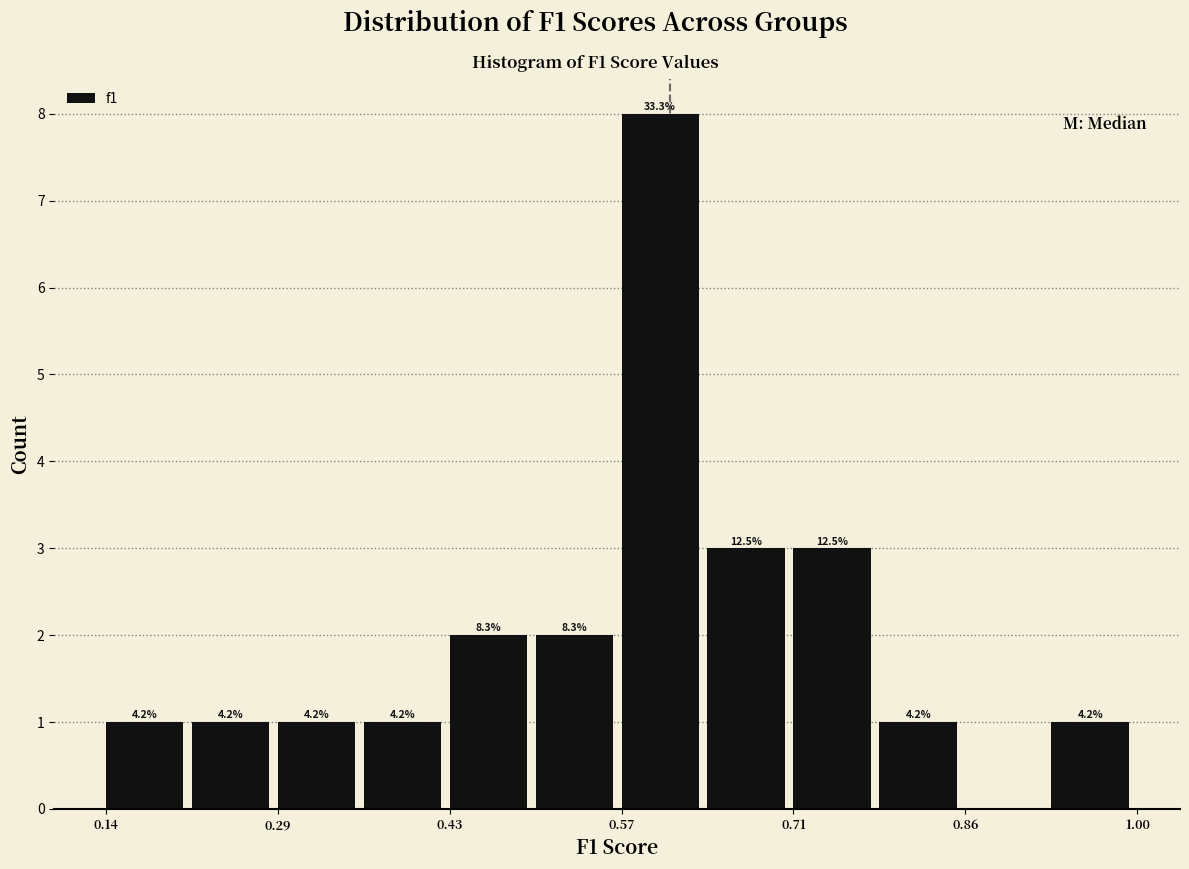

Around what value on the x-axis is the tallest bar? Give the approximate position of its centre, as read against the axis.

0.60